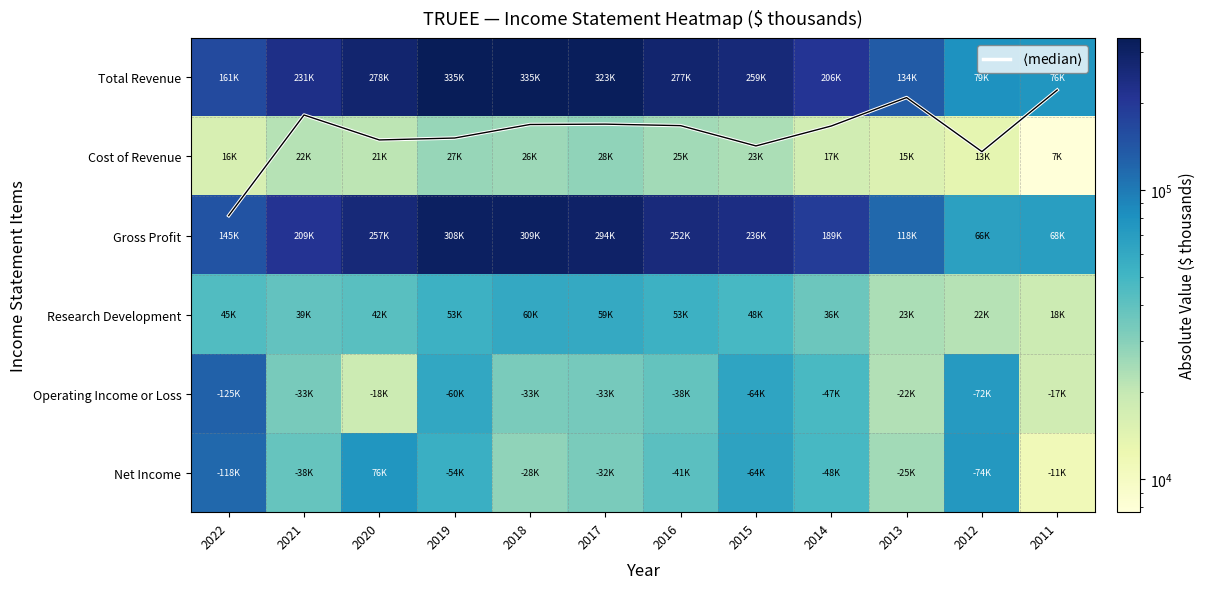

What is the maximum value for Operating Income or Loss?

125700.0